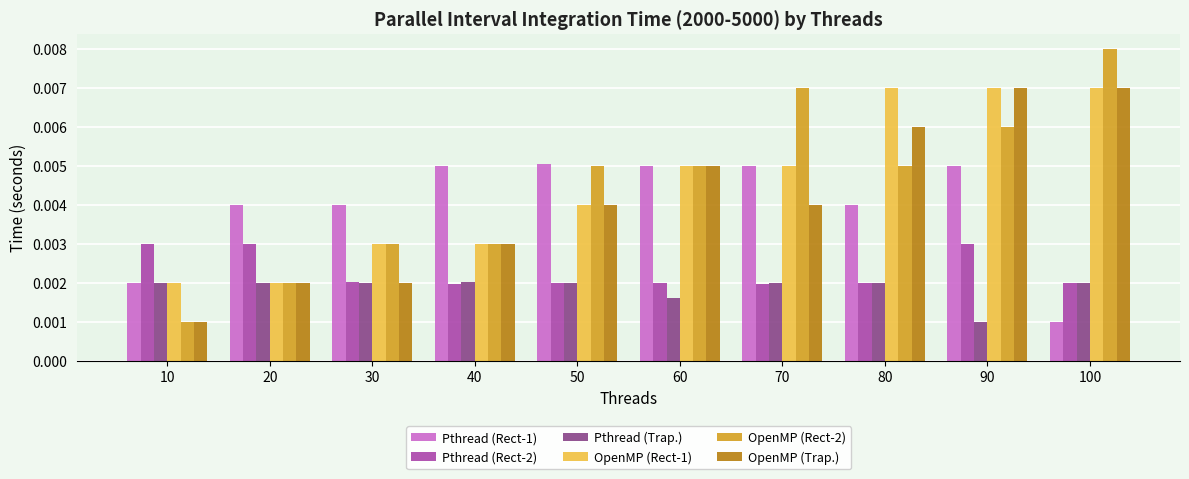

Count the OpenMP (Rect-1) values in the range 0 to 1.

10